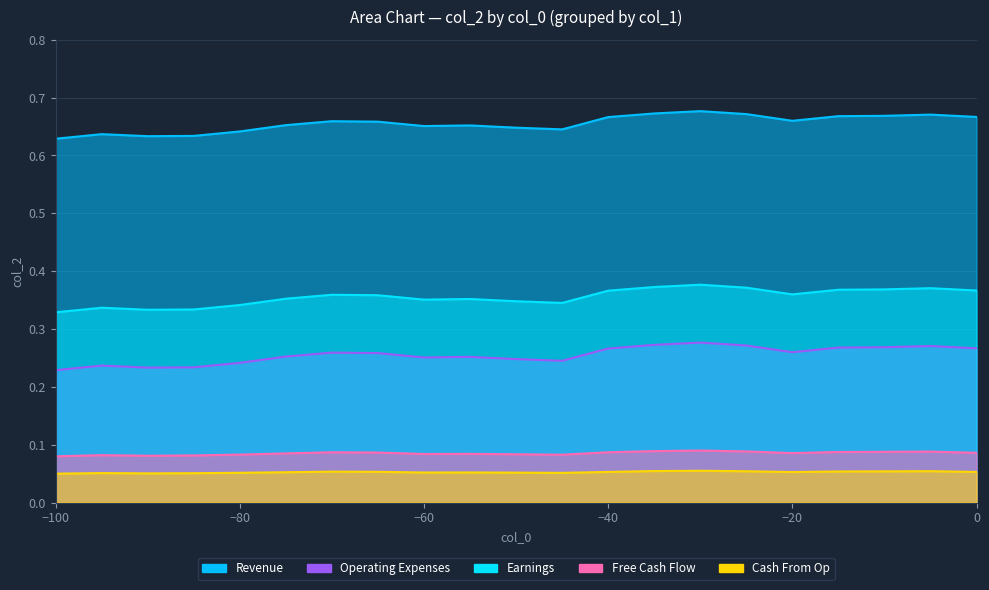

How many Cash From Op values are between 0 and 1?

21